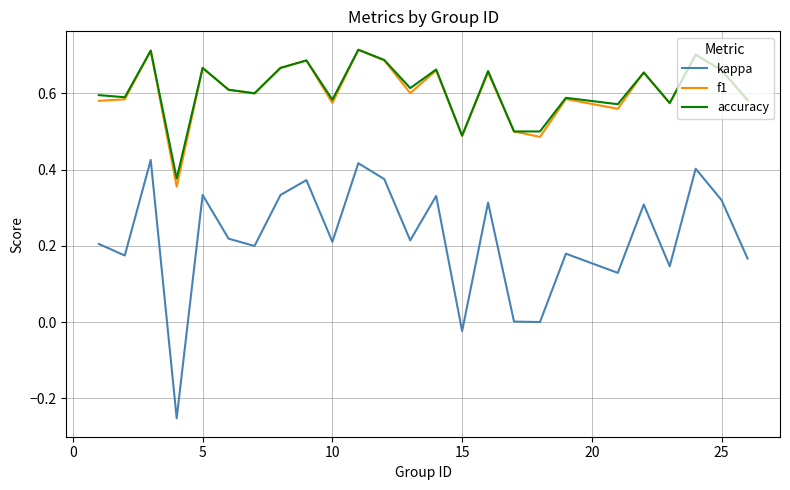

True or false: f1 and kappa cross at least once.

False